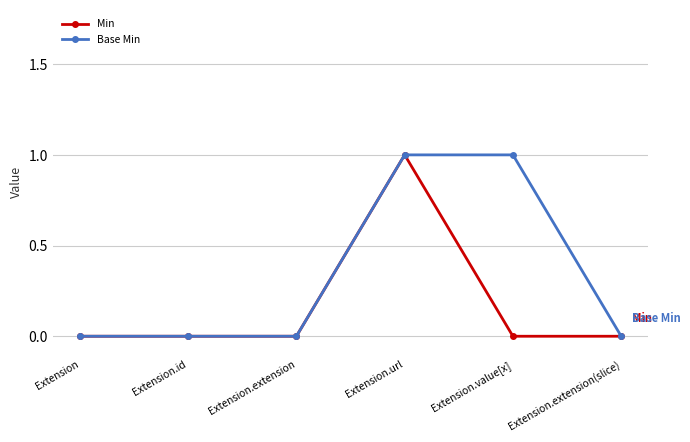

True or false: Min has more than 2 interior local peaks.

False